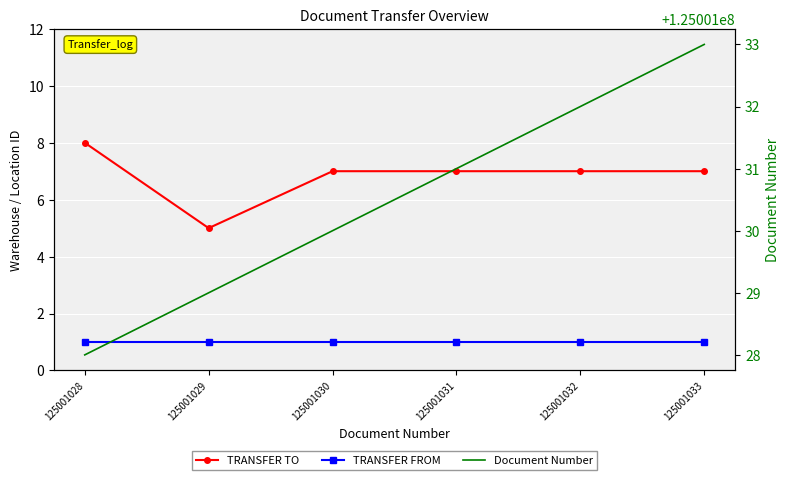

Where is the first local minimum for TRANSFER TO?

125001029